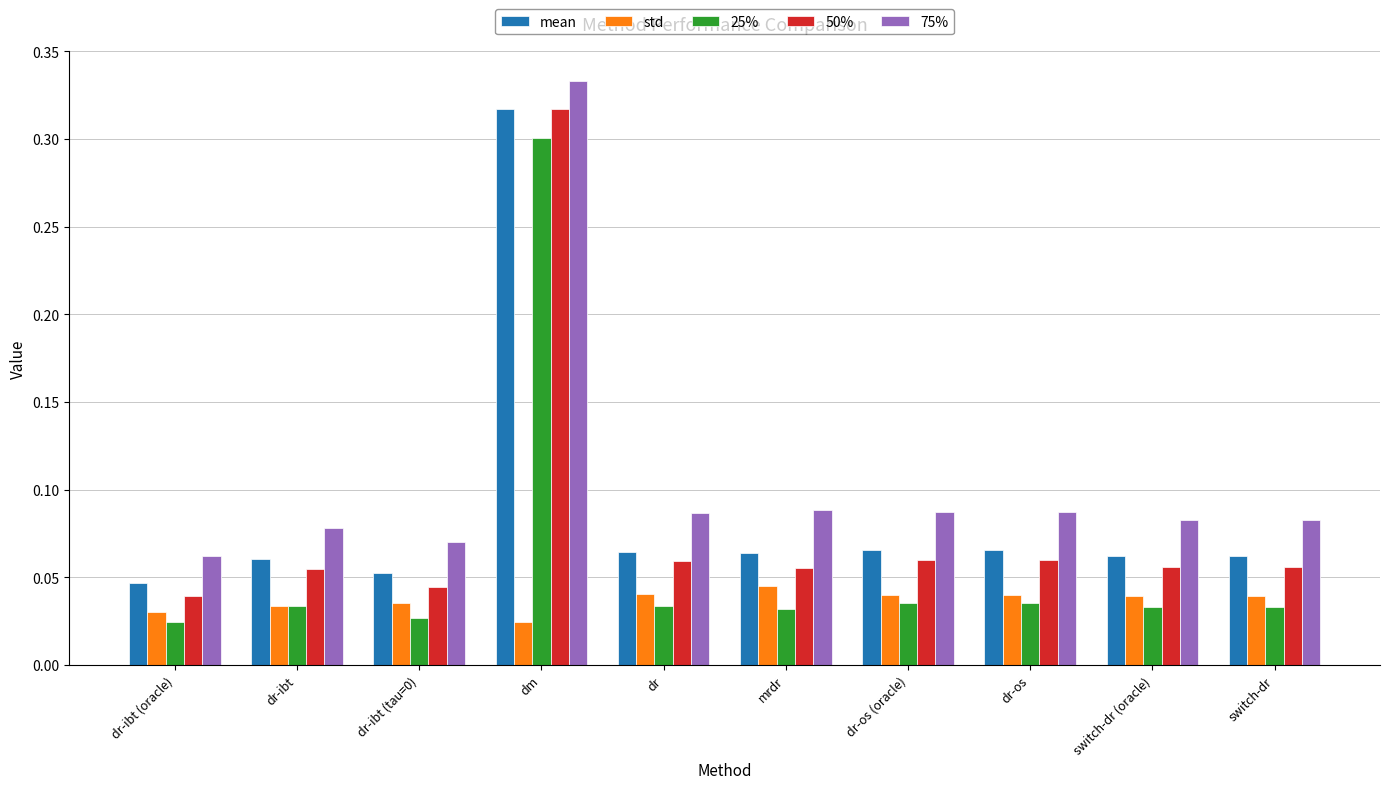

Is it true that 50% equals 0.3 at dm?

True